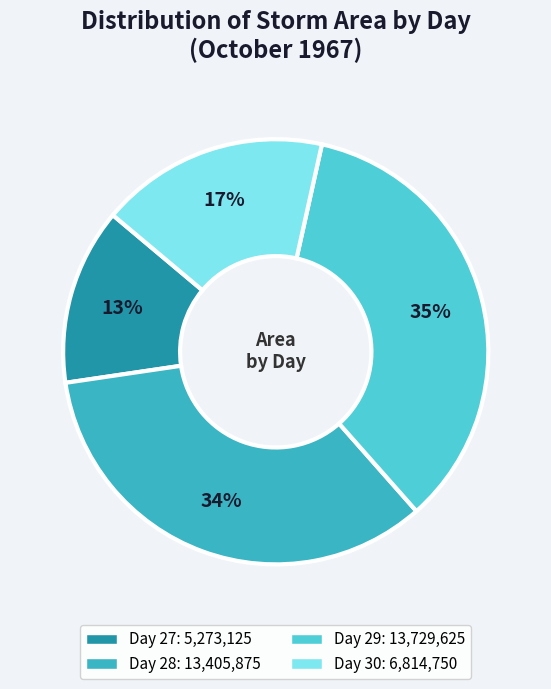

Count the number of slices in the pie.

4